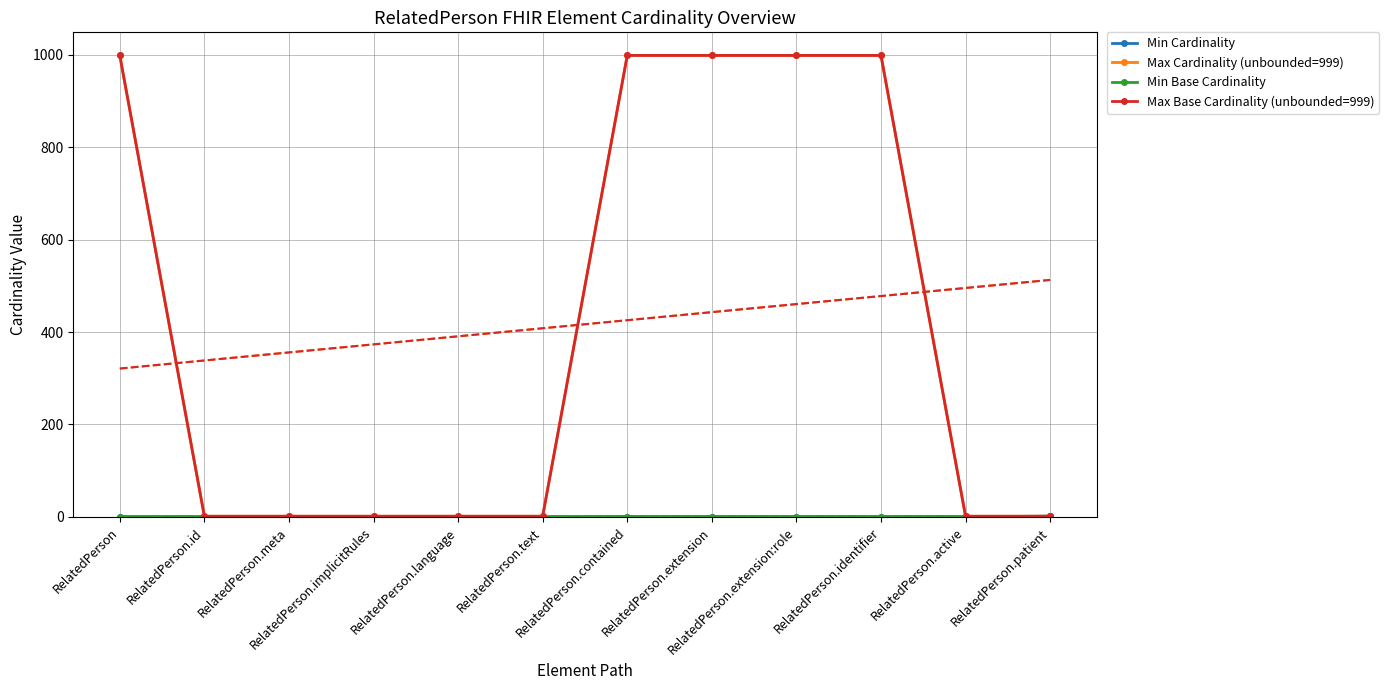

Between RelatedPerson.contained and RelatedPerson.patient, which series saw the biggest shift?

Max Cardinality (unbounded=999)